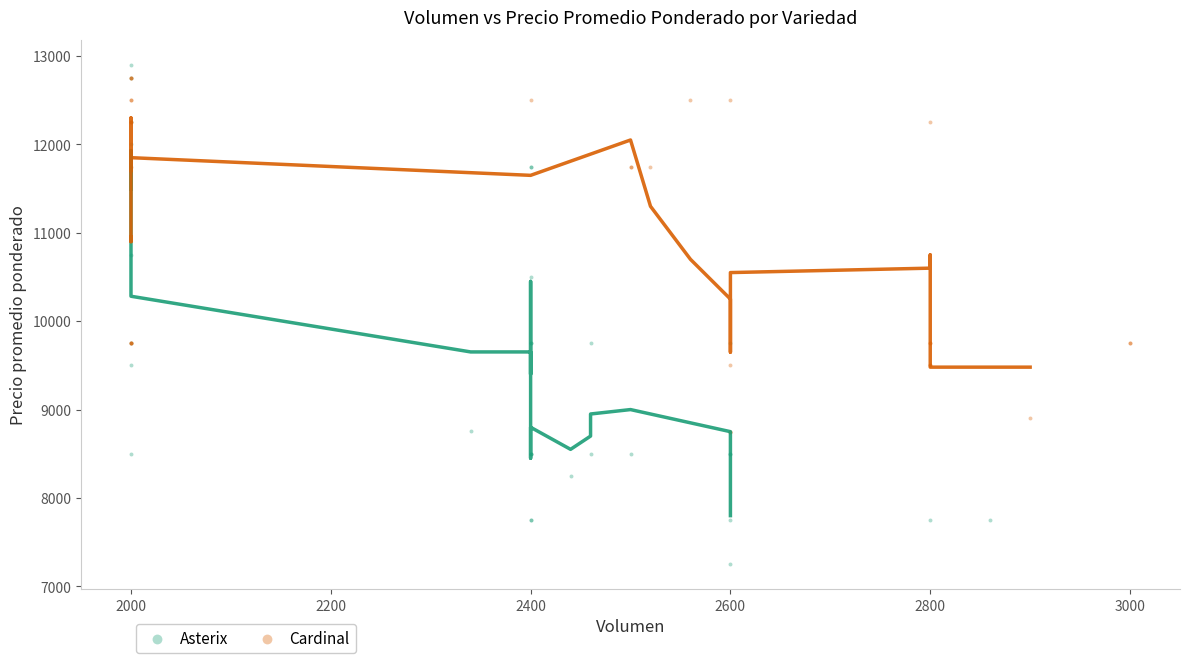

Which series reaches the minimum Y coordinate?

Asterix